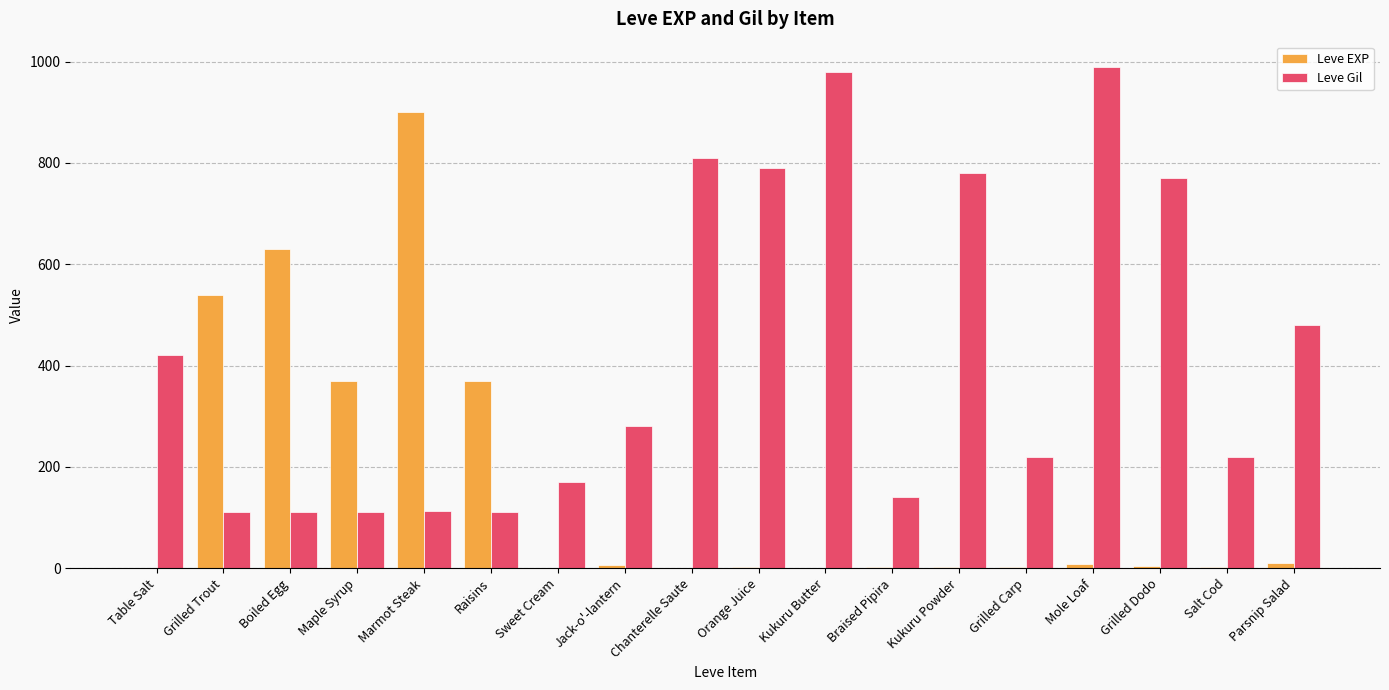

Where is Leve Gil nearest to the value 551?

Parsnip Salad